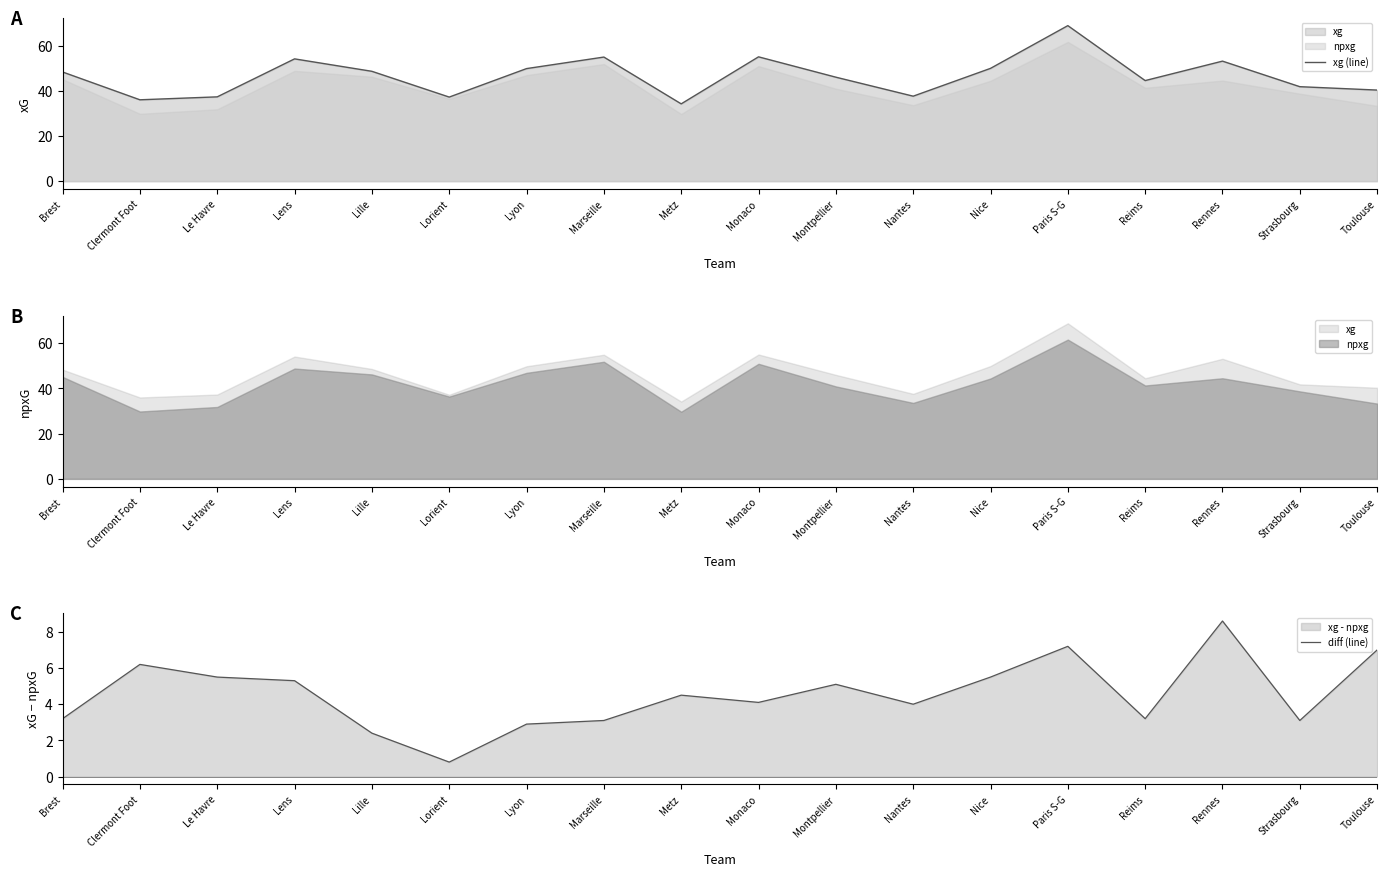

At which label is xg (line) closest to 51?

Nice